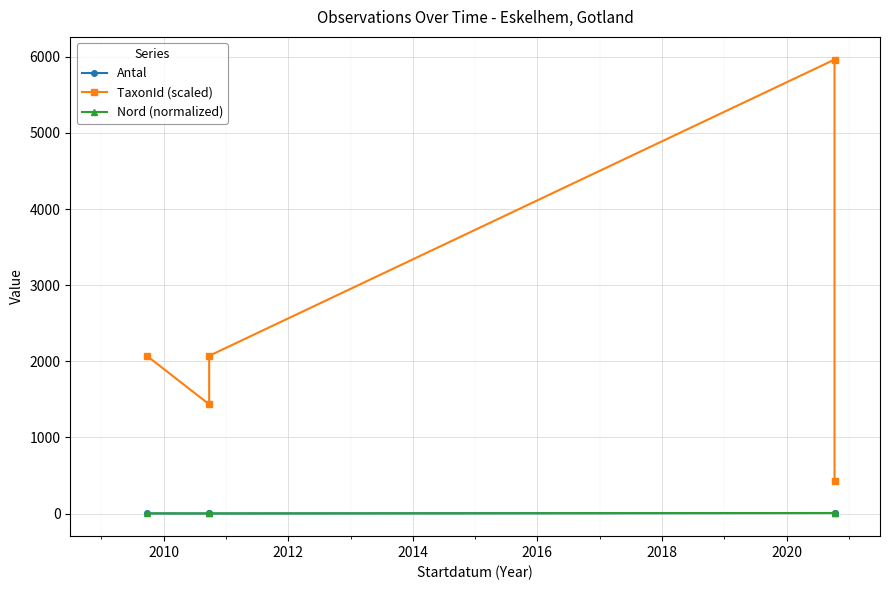

Which series has the largest total across all categories?

TaxonId (scaled)